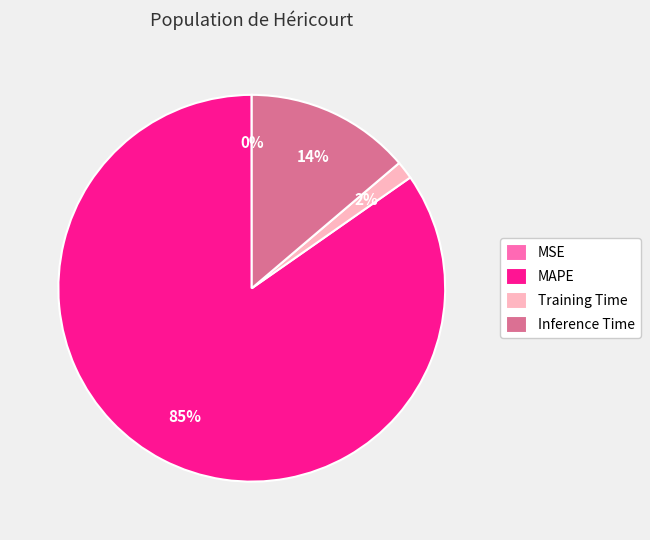

True or false: Training Time accounts for 2% of the total.

True